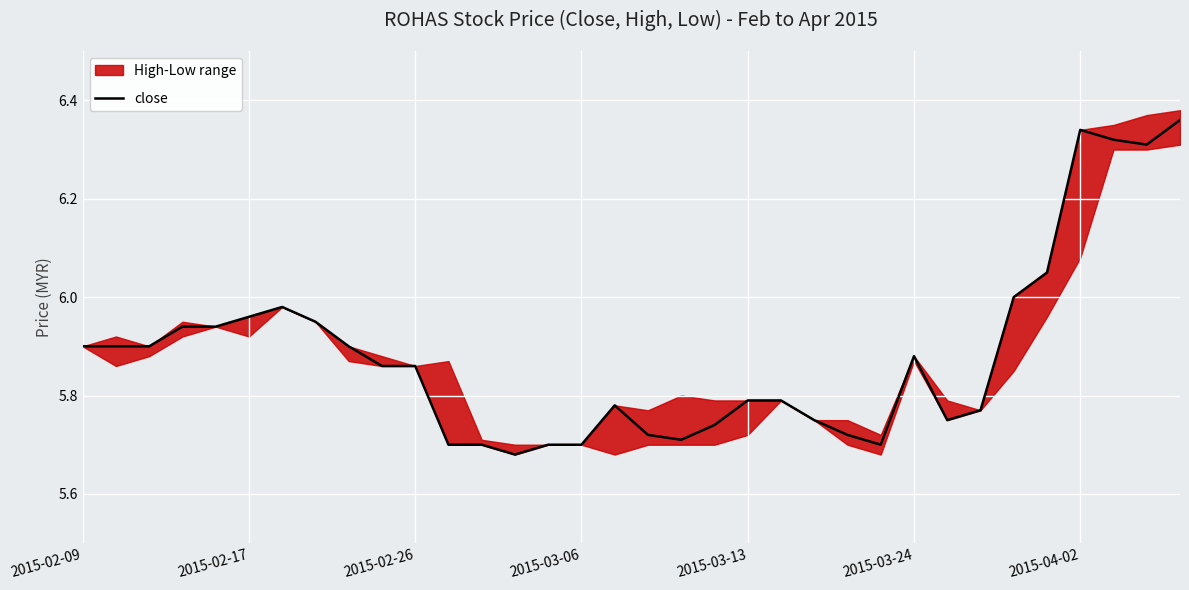

What is the sum of all values?

200.1